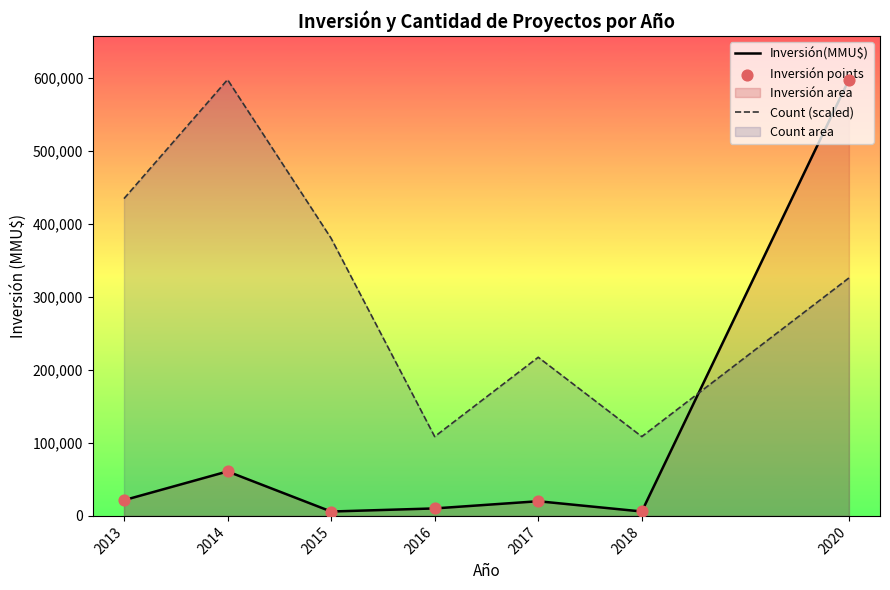

Which series has the widest spread of Y values?

Inversión(MMU$)